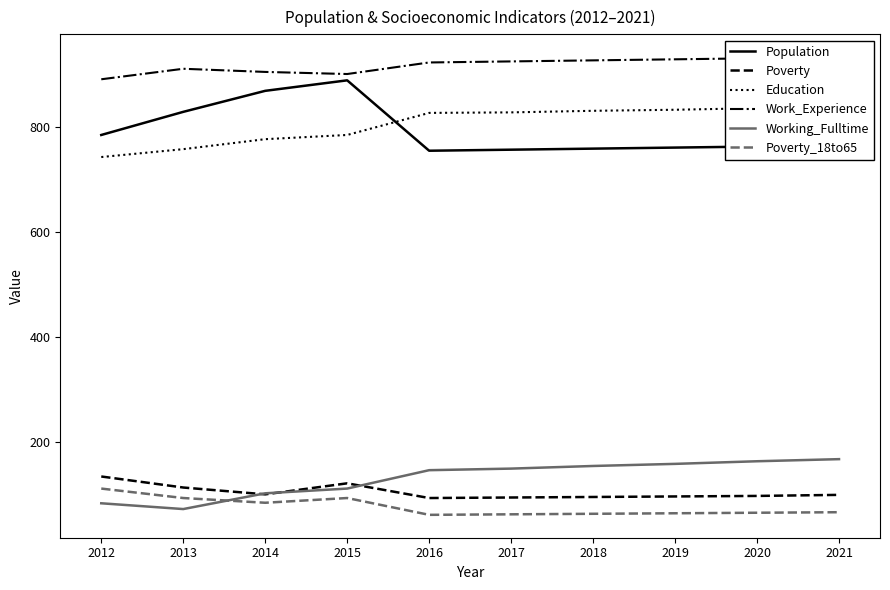

True or false: Poverty_18to65 has more than 2 interior local peaks.

False